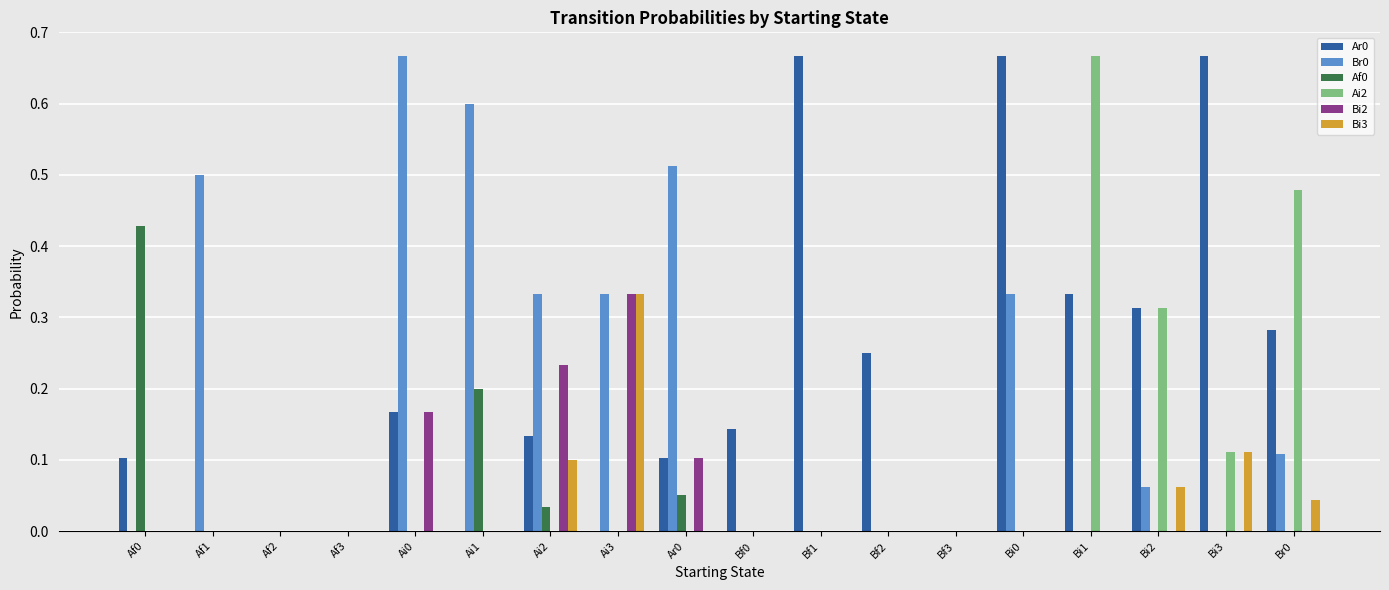

What is the total value across all series at Ar0?

0.8